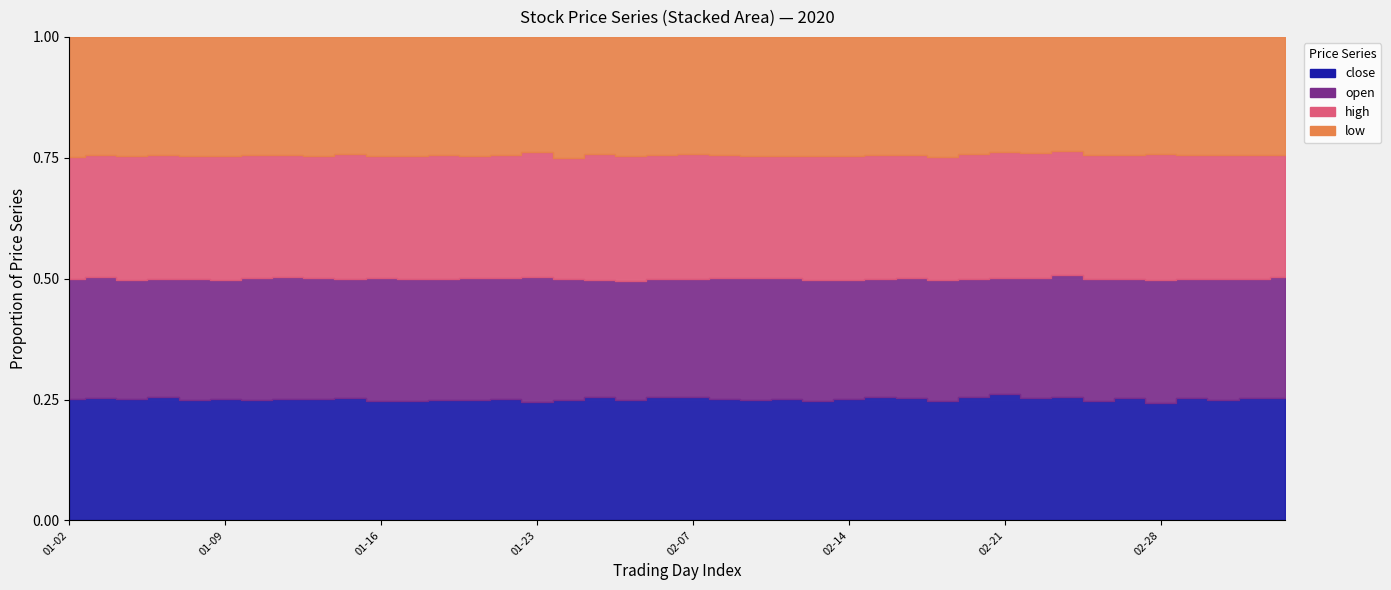

The open series shows 8.6 at 2020-02-26. True or false?

True